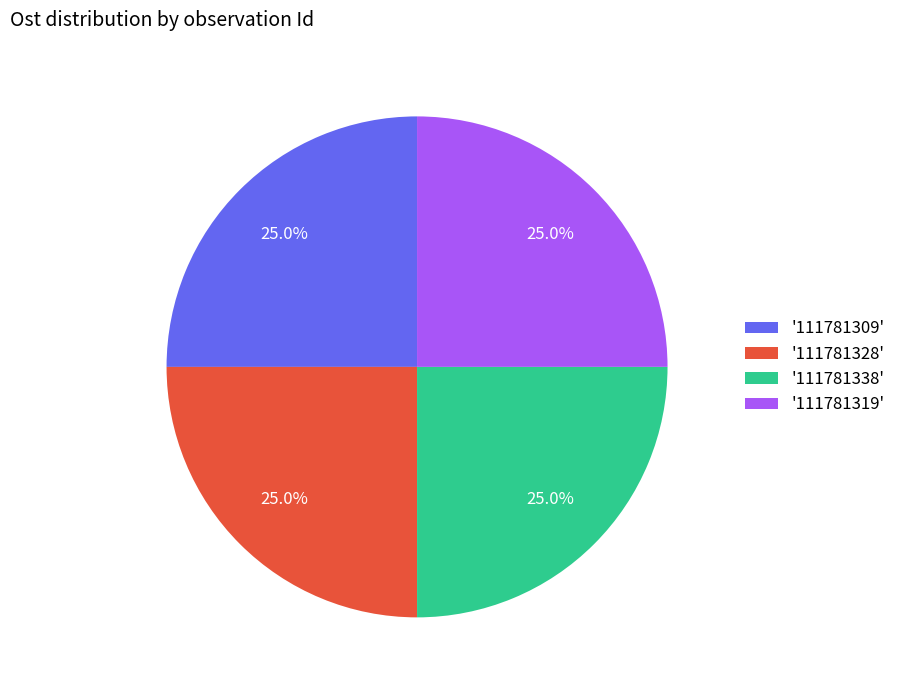

Does '111781319' represent more than half of the total?

No